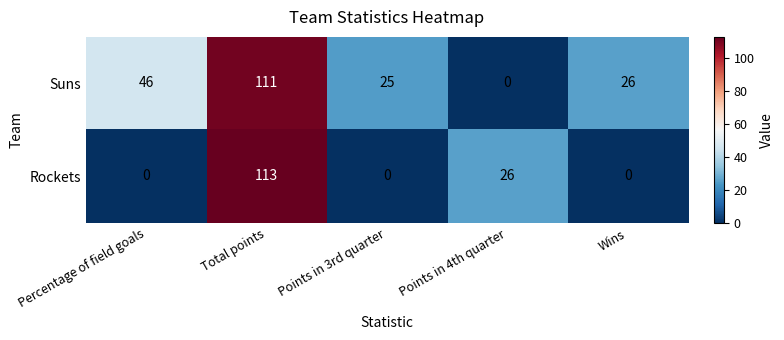

Count the Rockets values in the range 0 to 26.

4